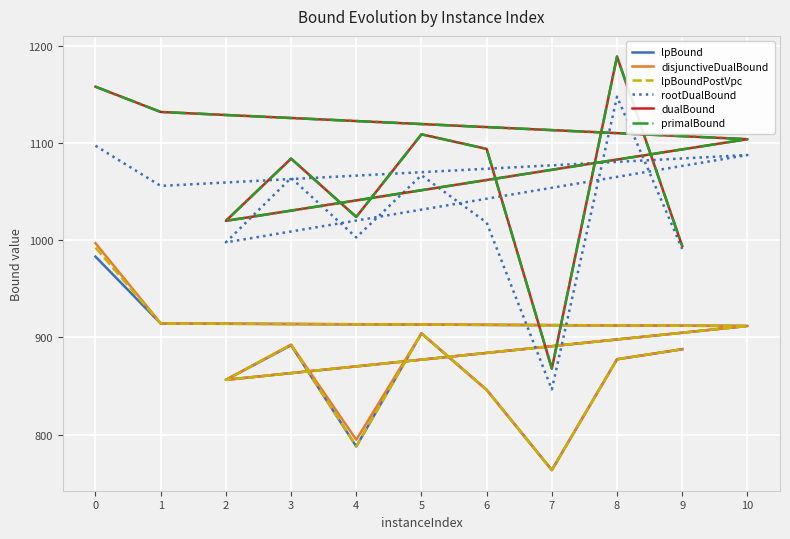

What is the highest value of the primalBound series?

1189.0